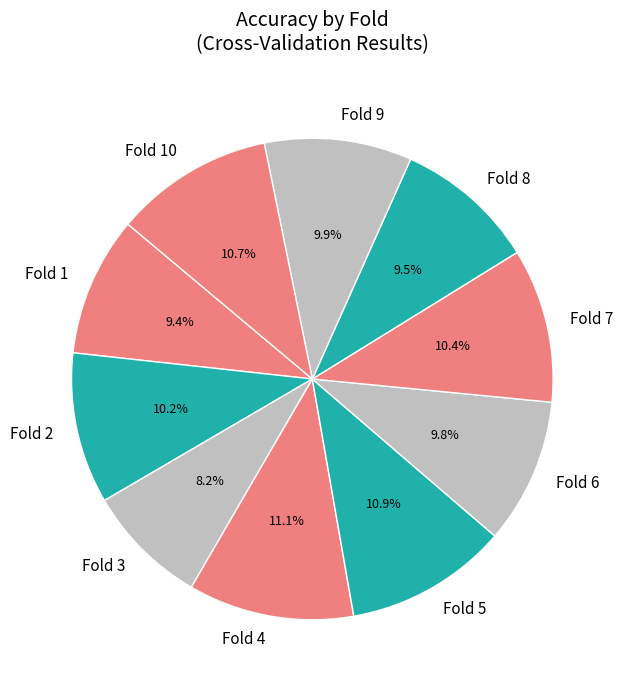

What percentage is the Fold 6 slice, to the nearest percent?

10%